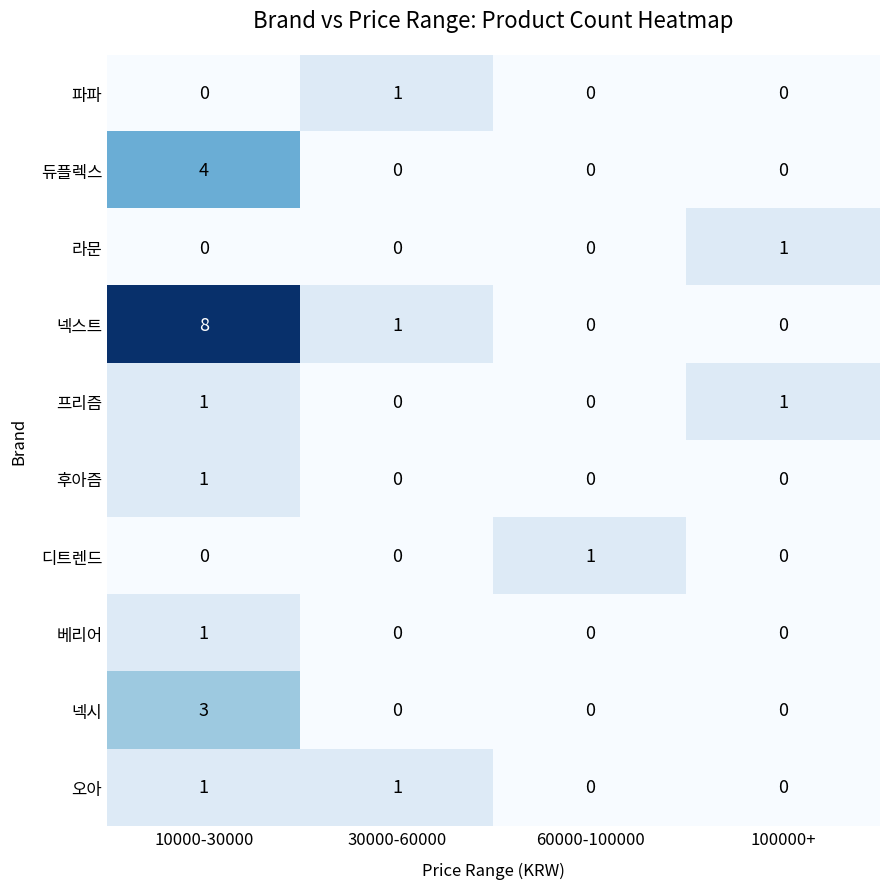

At 30000-60000, list the series in order from smallest to largest.

듀플렉스, 라문, 프리즘, 후아즘, 디트렌드, 베리어, 넥시, 파파, 넥스트, 오아